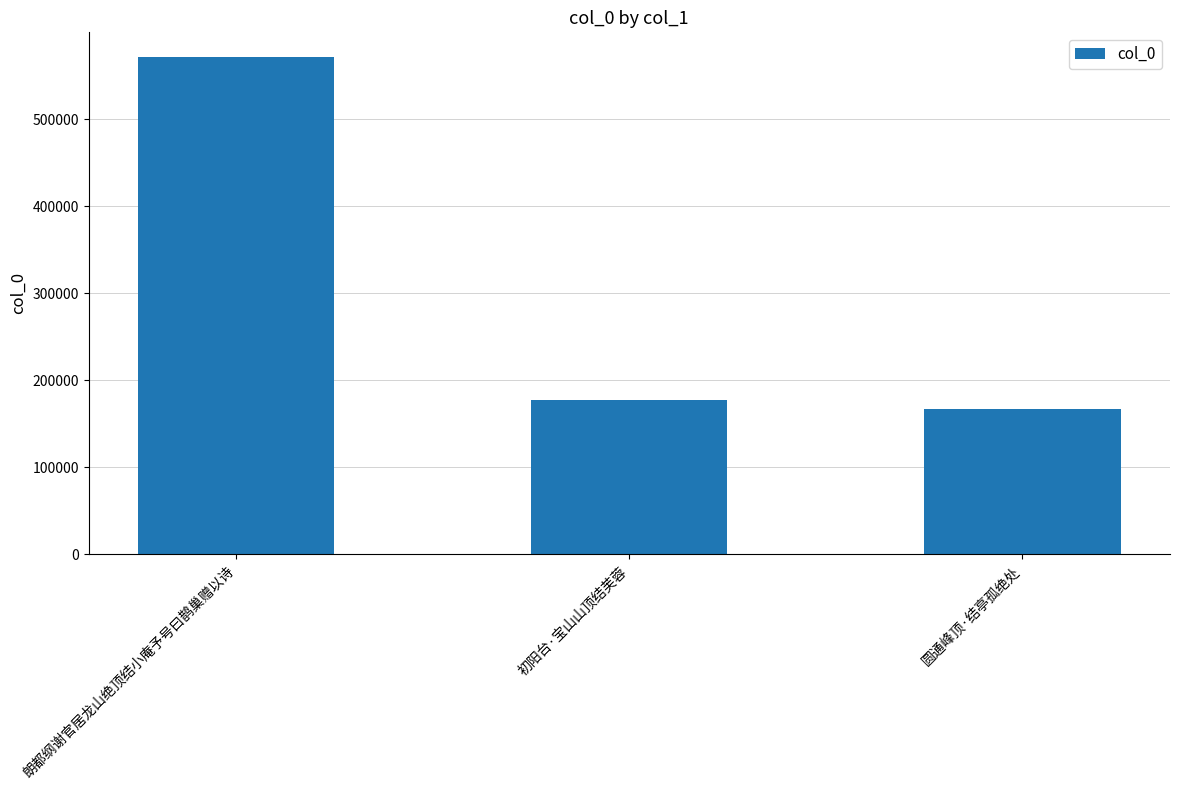

Read the value at 初阳台·宝山山顶结芙蓉.

177076